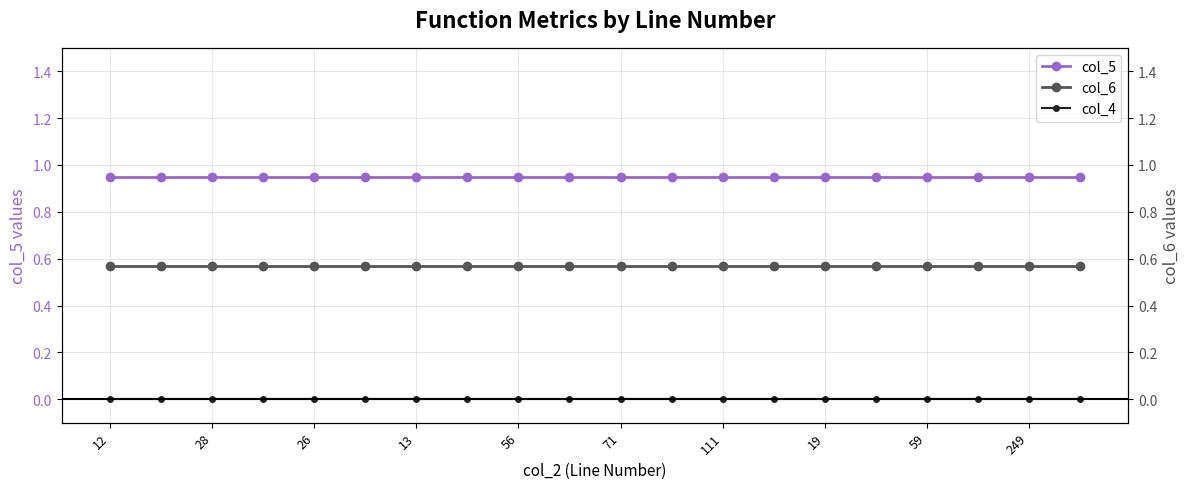

List the series in order of their overall mean, highest first.

col_5, col_6, col_4